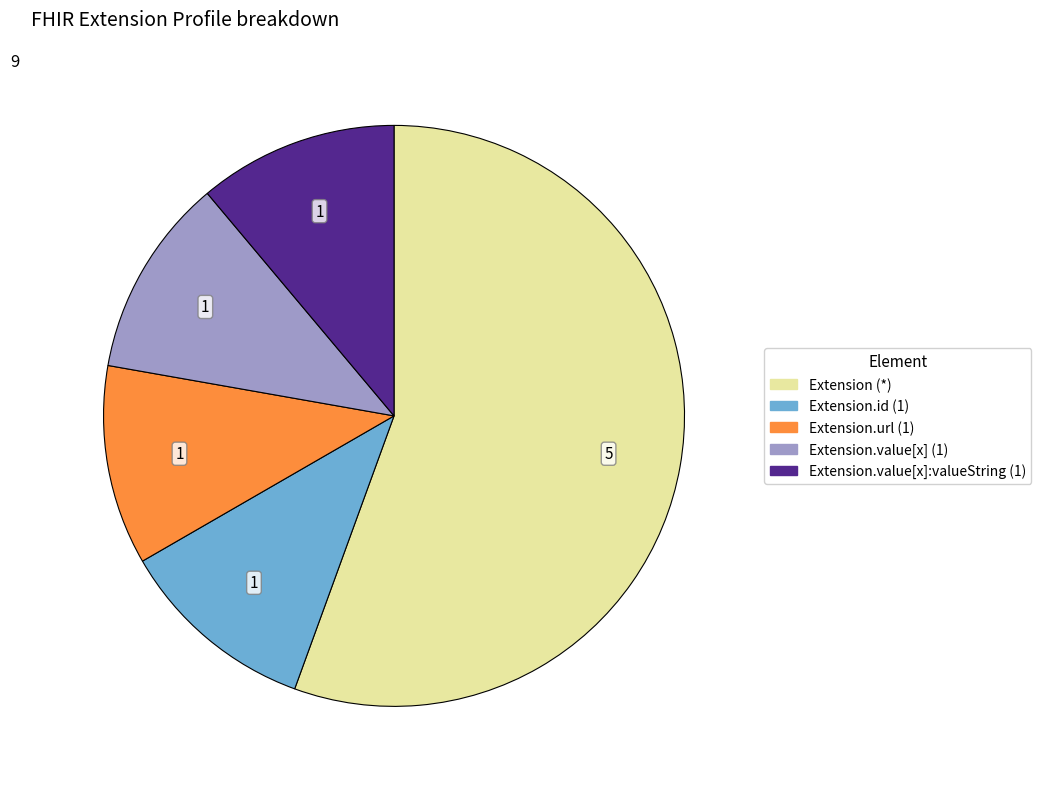

Is there a majority slice in this chart?

Yes